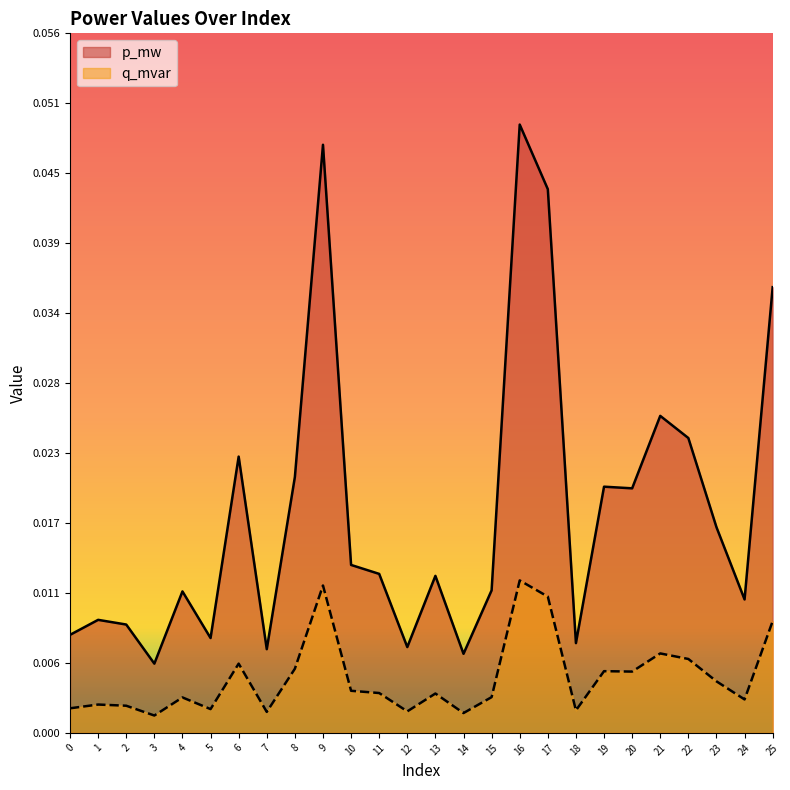

Is the value of p_mw at 12 greater than the value of q_mvar at 19?

Yes